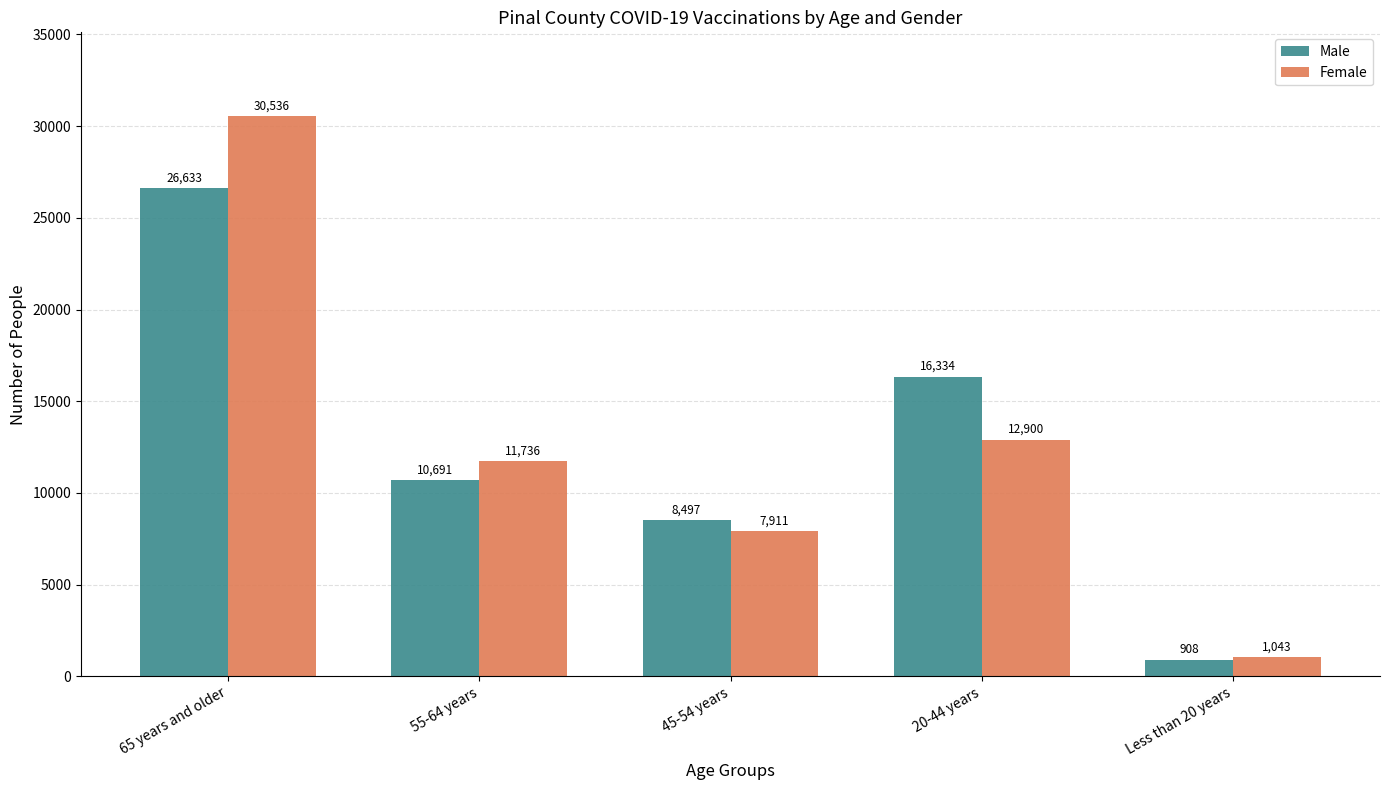

How many data points in Female are less than 11736?

2